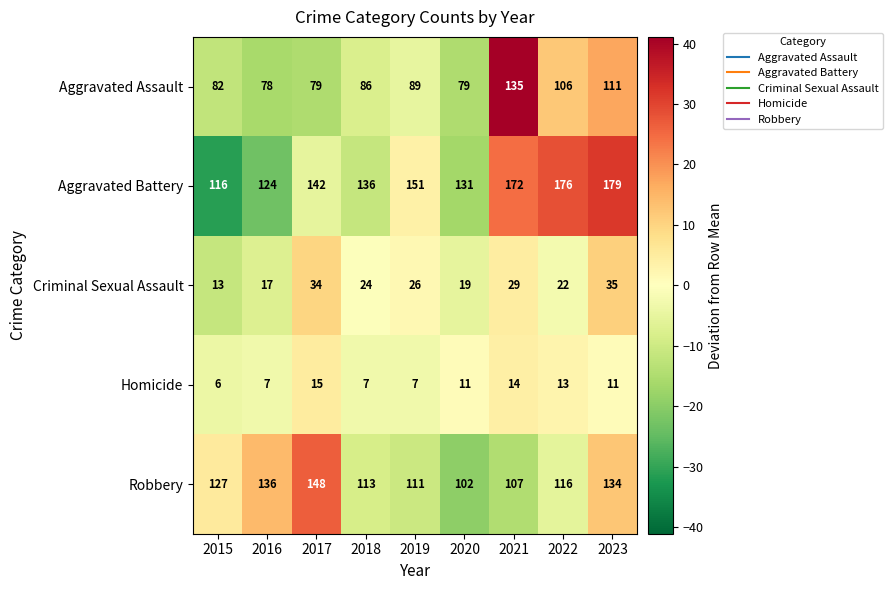

What is the sum of the Aggravated Battery values at 2016 and 2018?

260